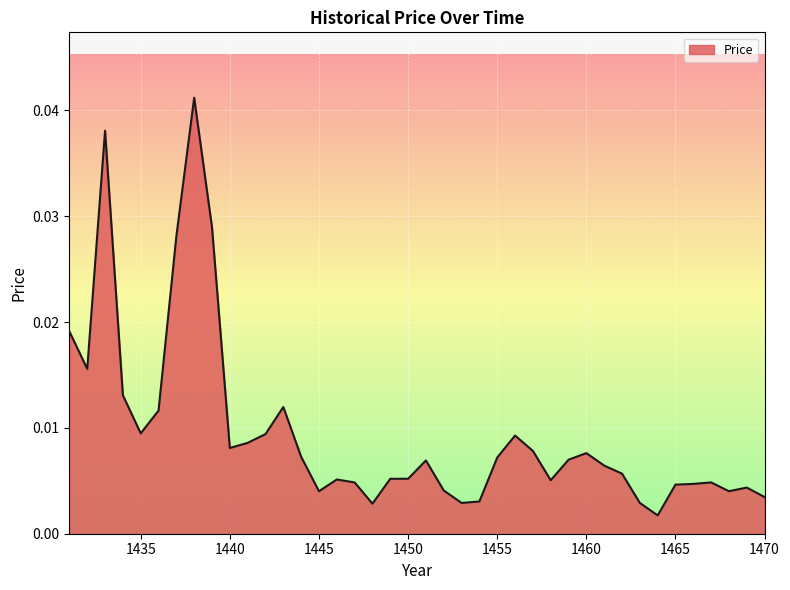

How many lines are shown in the chart?

1